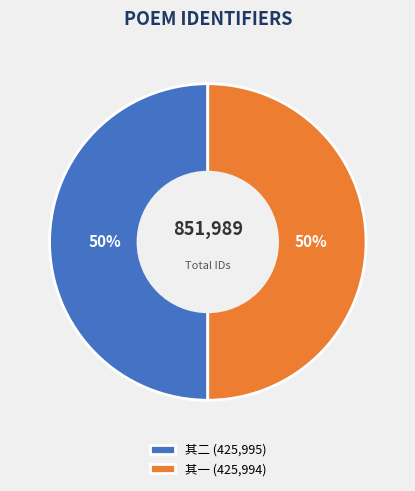

To the nearest percent, what is the combined percentage of 其二 (425,995) and 其一 (425,994)?

100%